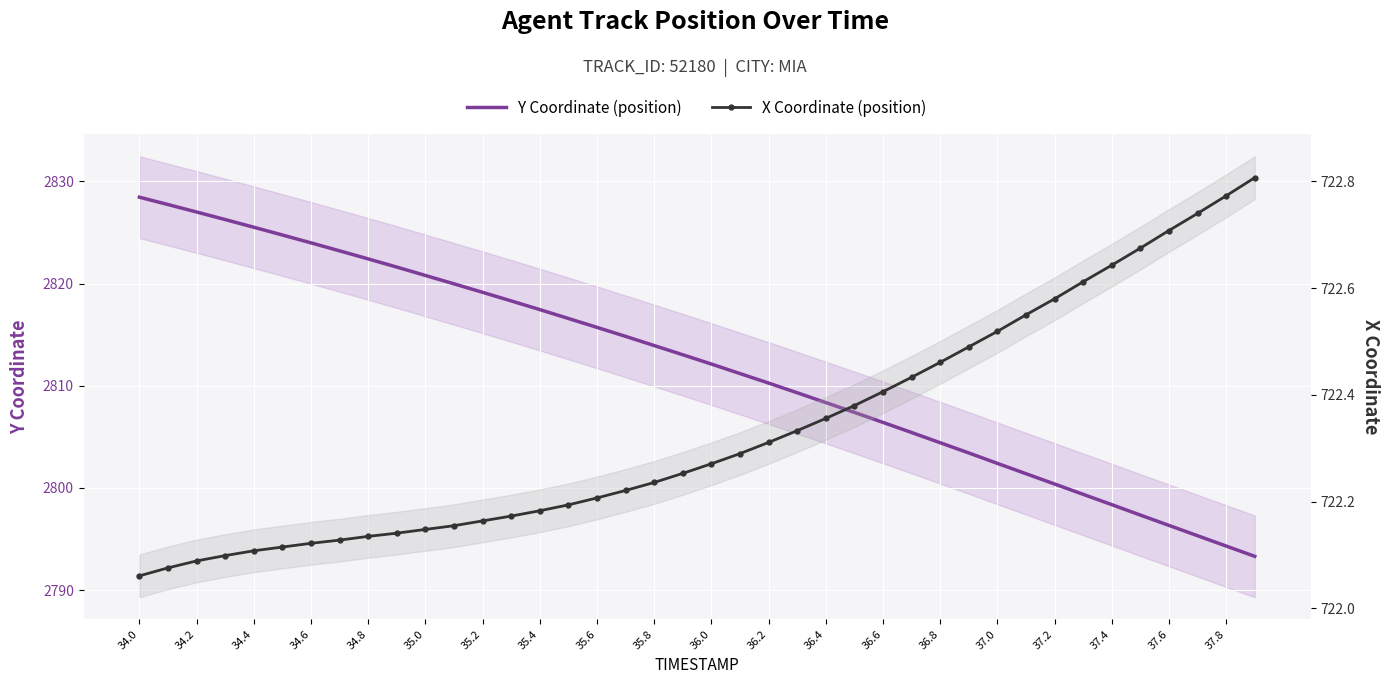

What is the value of the X Coordinate (position) point at the 20th from the left?

722.3